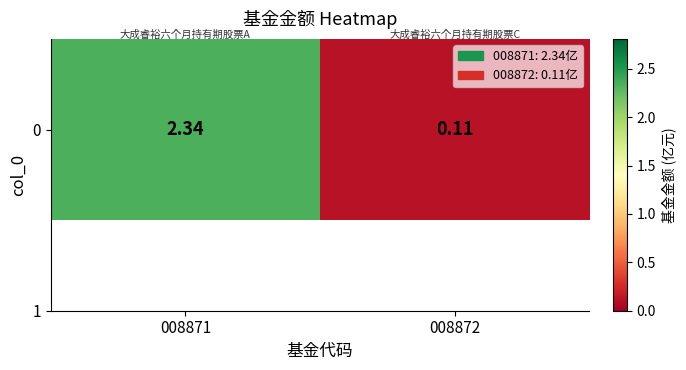

What is the approximate value at 008871?

2.3